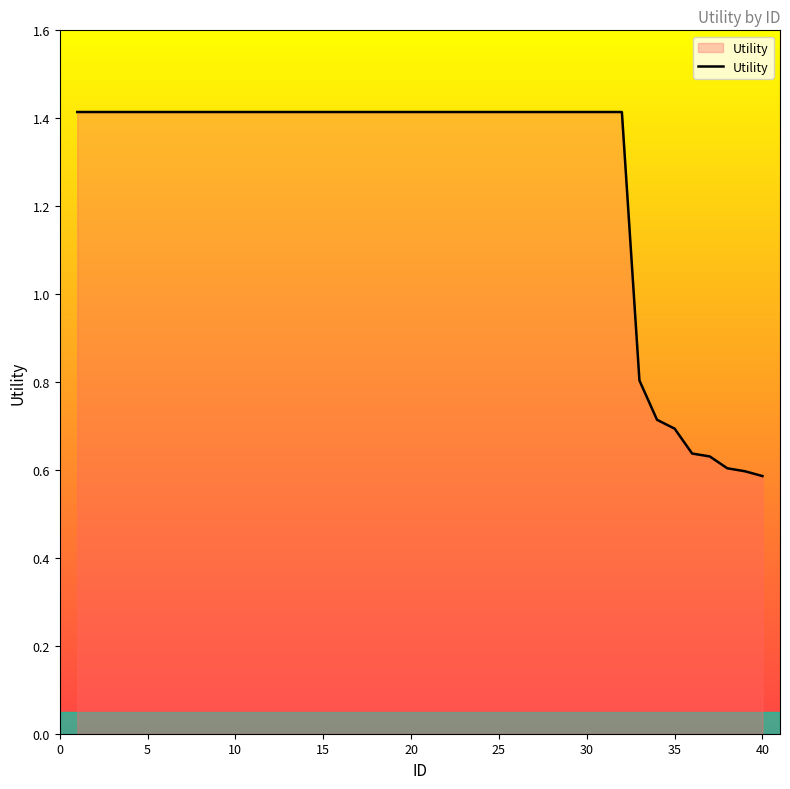

What is the difference between the maximum and minimum values?

0.8